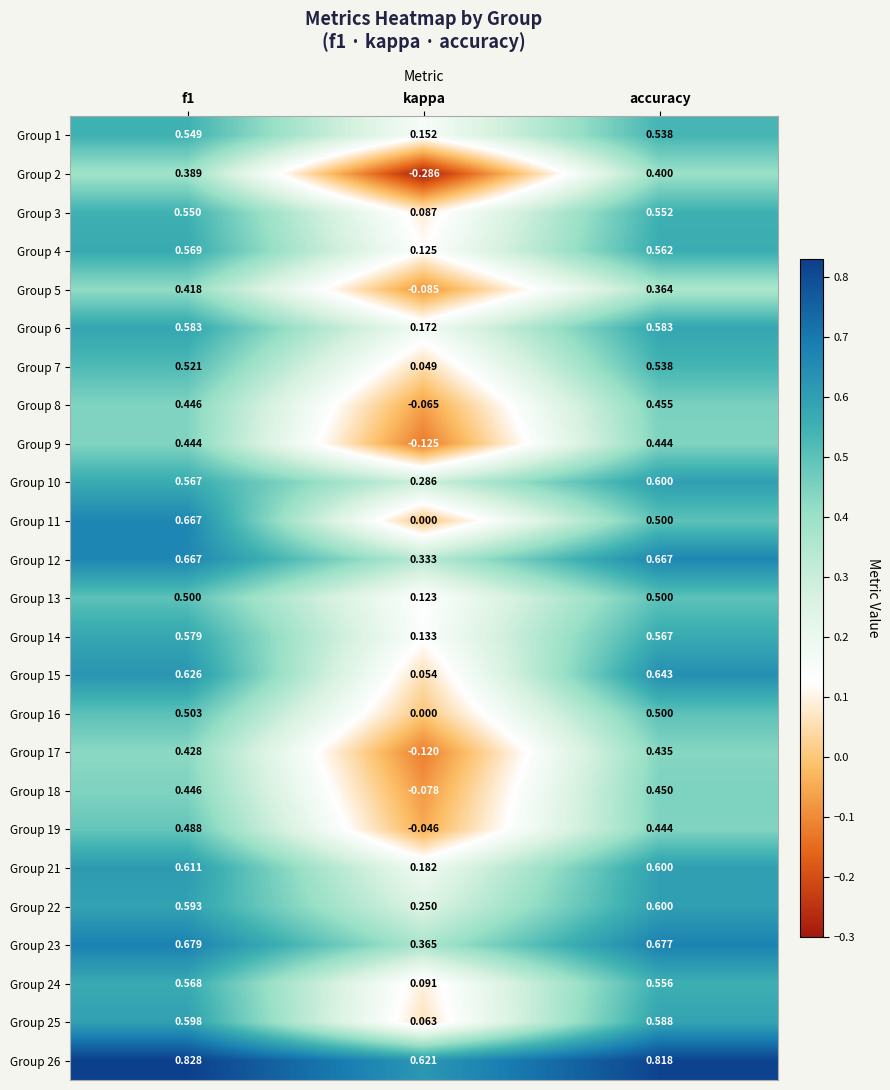

Is the value of Group 11 at accuracy greater than the value of Group 17 at accuracy?

Yes